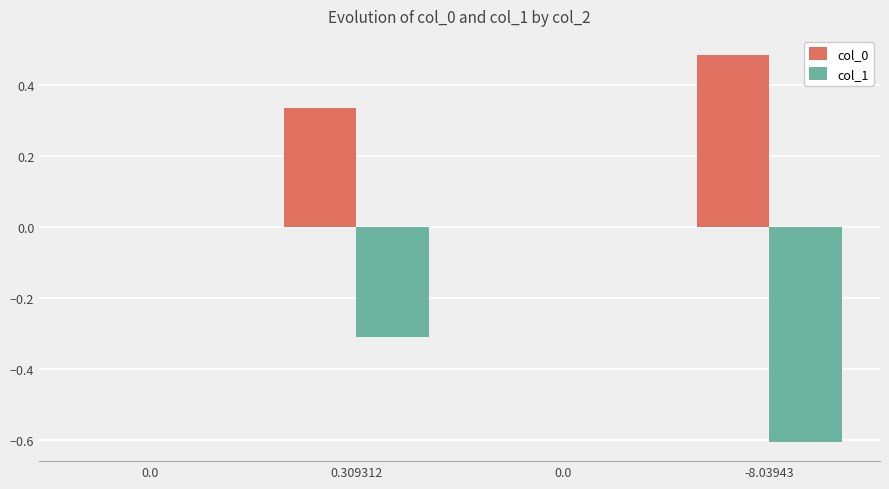

Are the bars grouped side by side (vs. stacked)?

Yes